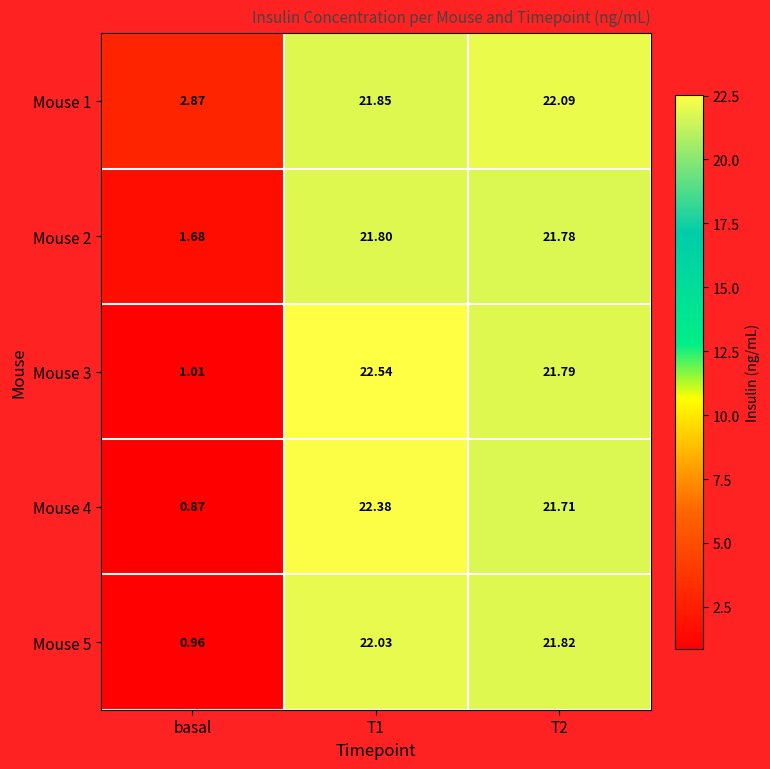

Which category has the lowest value in the Mouse 2 series?

basal